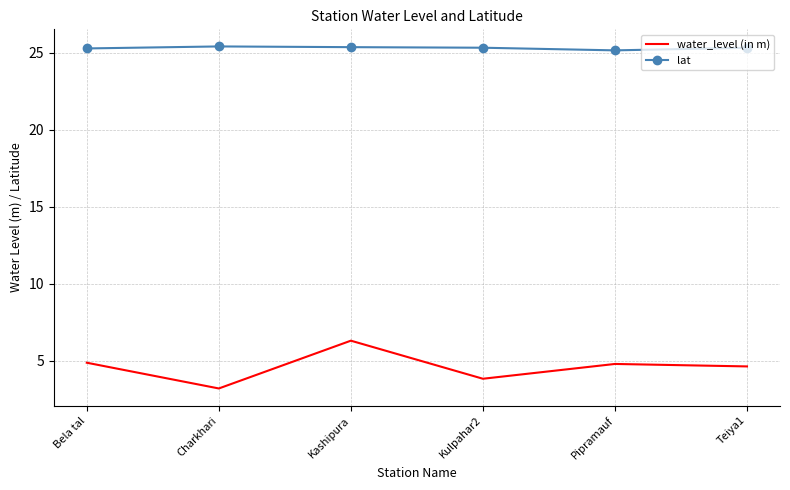

Between Kulpahar2 and Teiya1, which series saw the biggest shift?

water_level (in m)